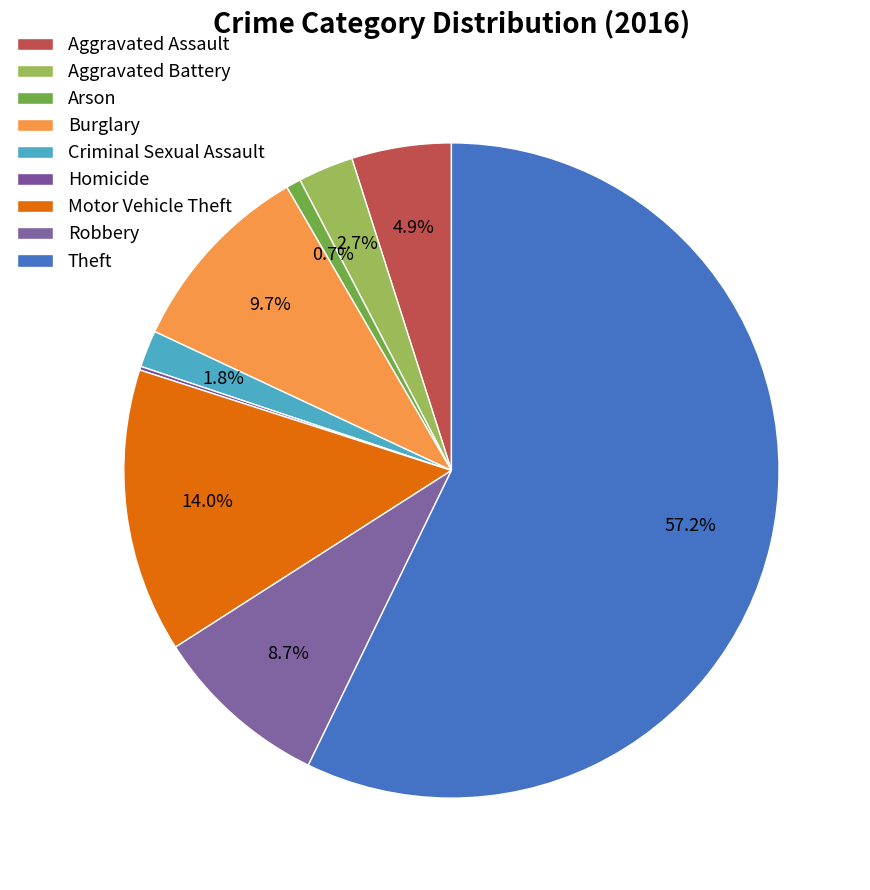

What is the change in value from Arson to Homicide?

-3